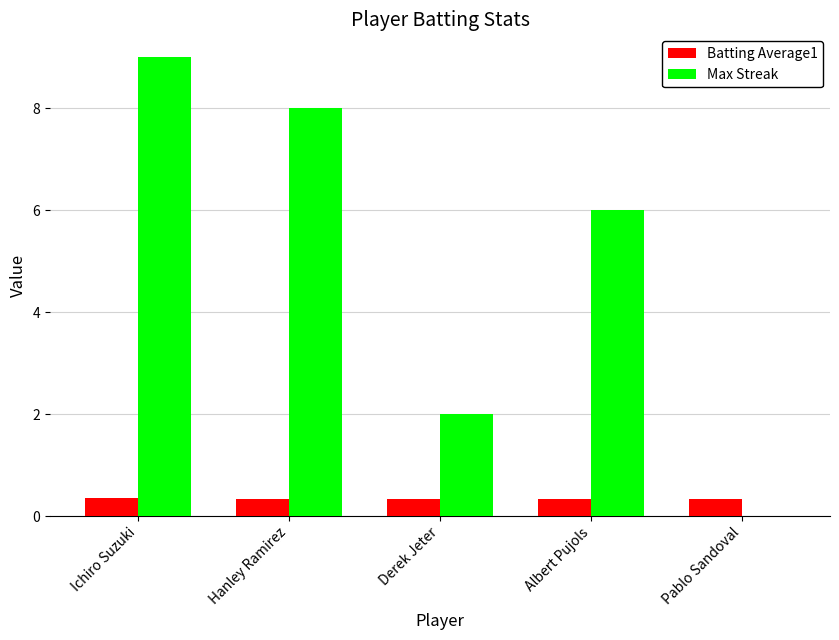

Which series changed the most between Hanley Ramirez and Derek Jeter?

Max Streak